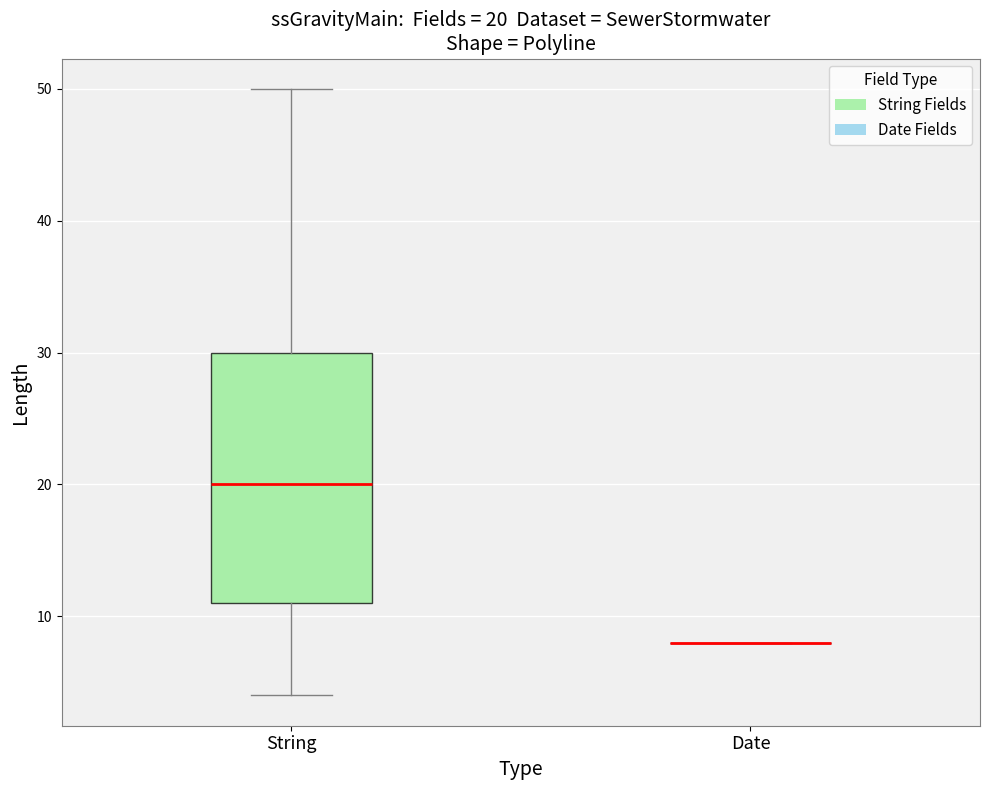

Which box is the tallest, from its lower edge to its upper edge?

String